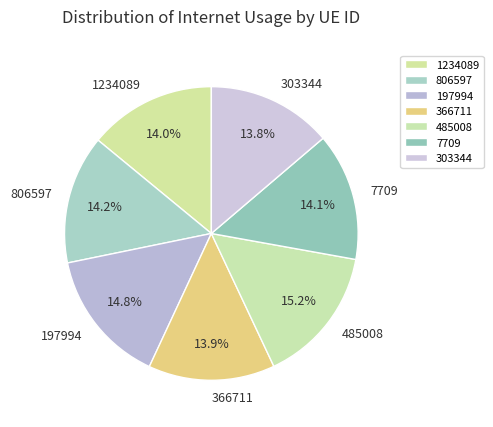

Is it true that 303344 is 2% of the pie?

False